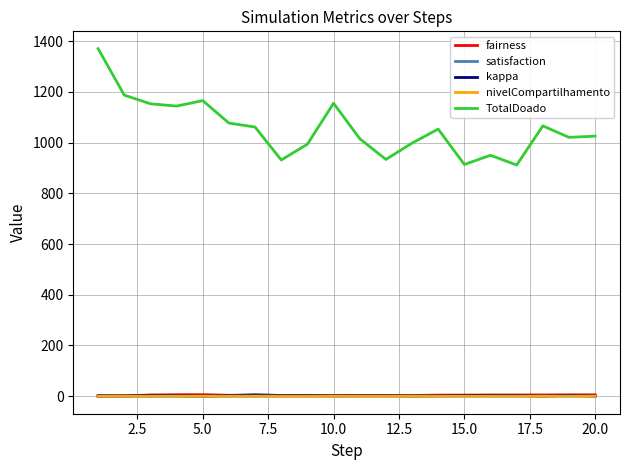

Which series has the largest range (max minus min)?

TotalDoado